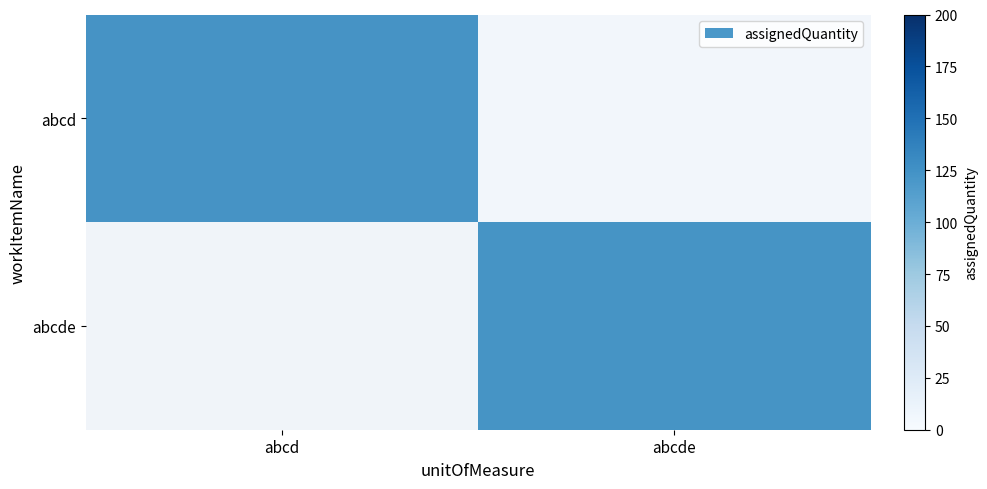

Which category has the highest value in the abcd series?

abcd